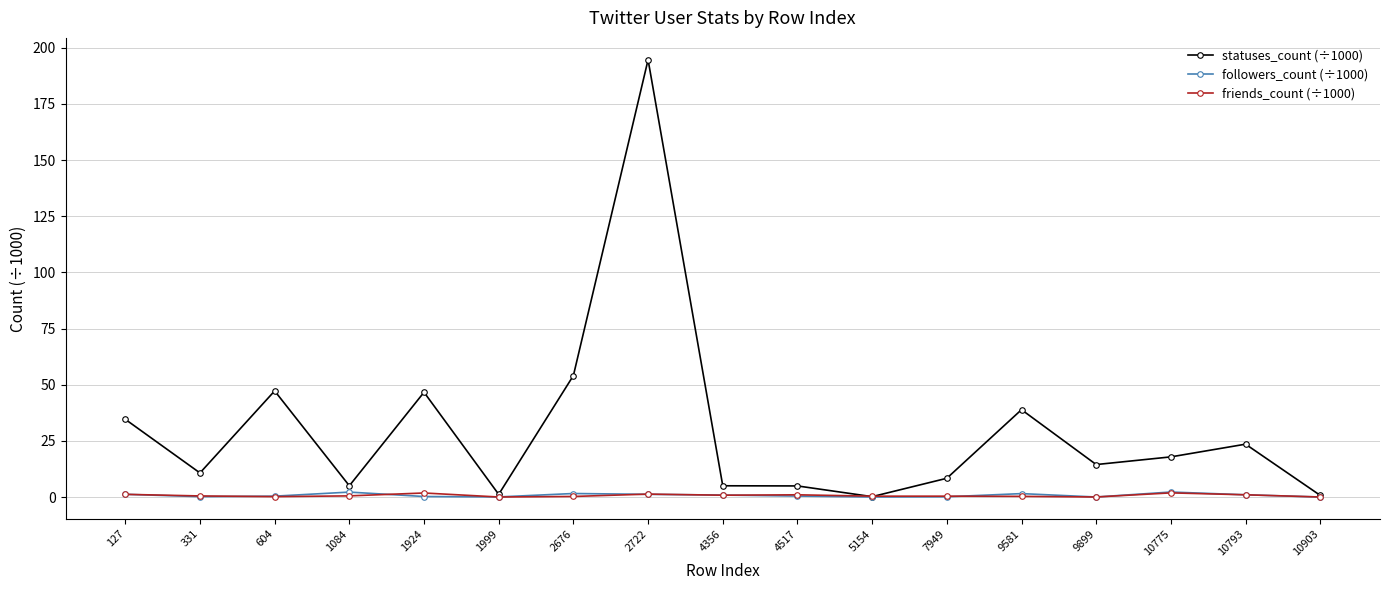

Which series ends up on top after the final intersection of followers_count (÷1000) and friends_count (÷1000)?

friends_count (÷1000)